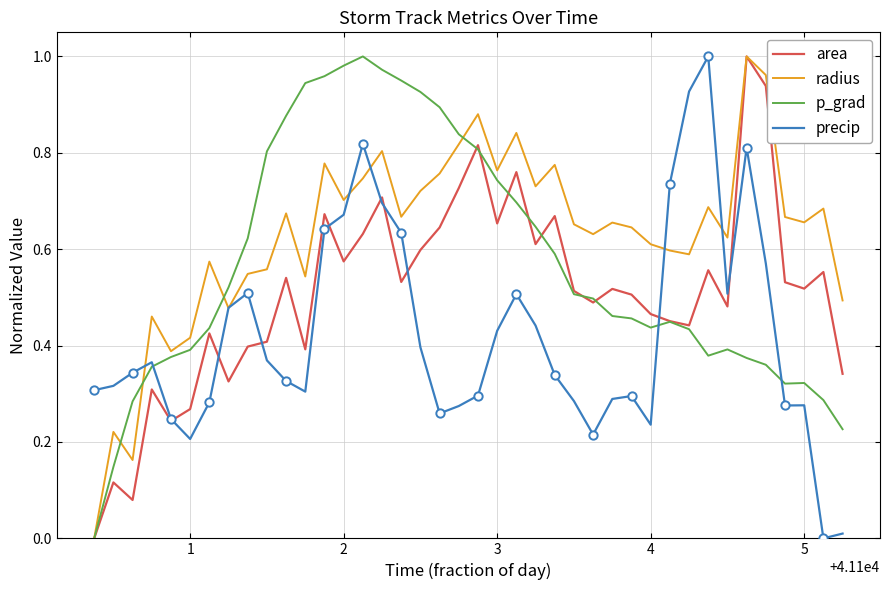

What is the difference between the second highest and minimum values in the precip series?

0.9